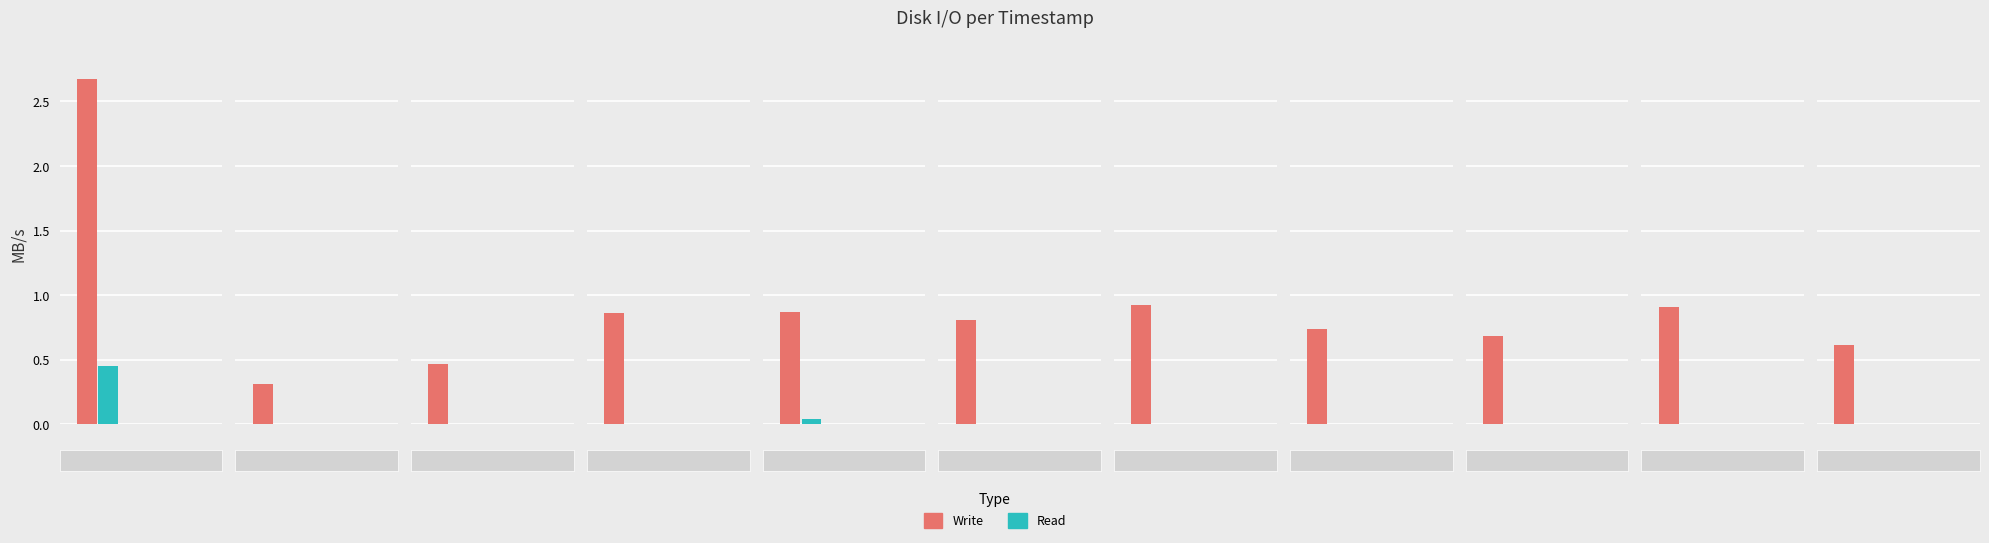

What is the difference between the maximum and second lowest values in the xvda-read series?

0.5